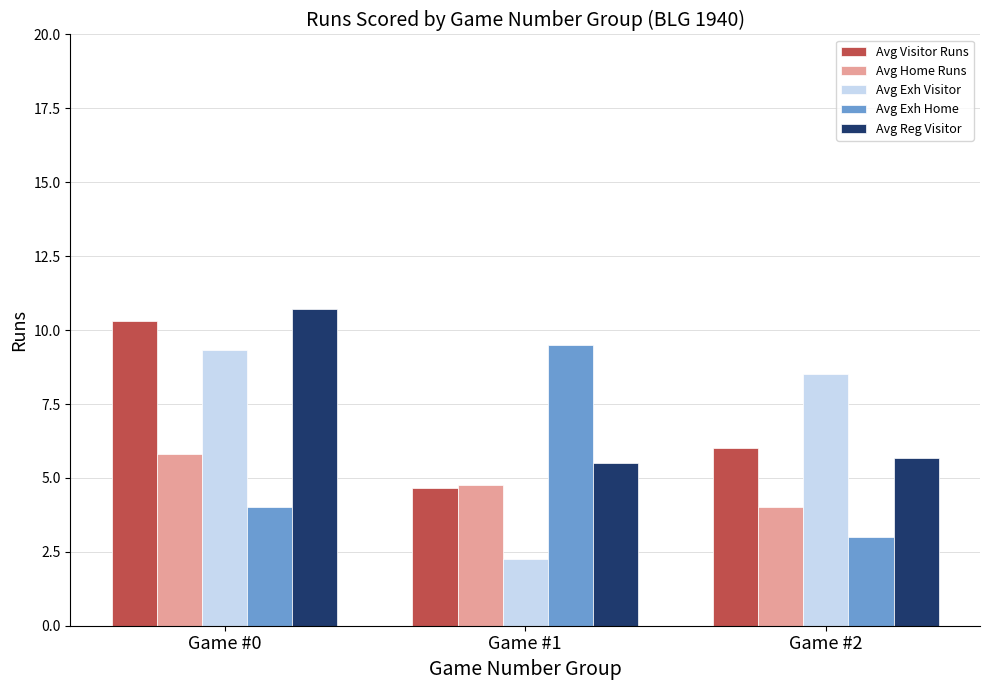

Rank the series at Game #2 from highest to lowest value.

Avg Exh Visitor, Avg Visitor Runs, Avg Reg Visitor, Avg Home Runs, Avg Exh Home